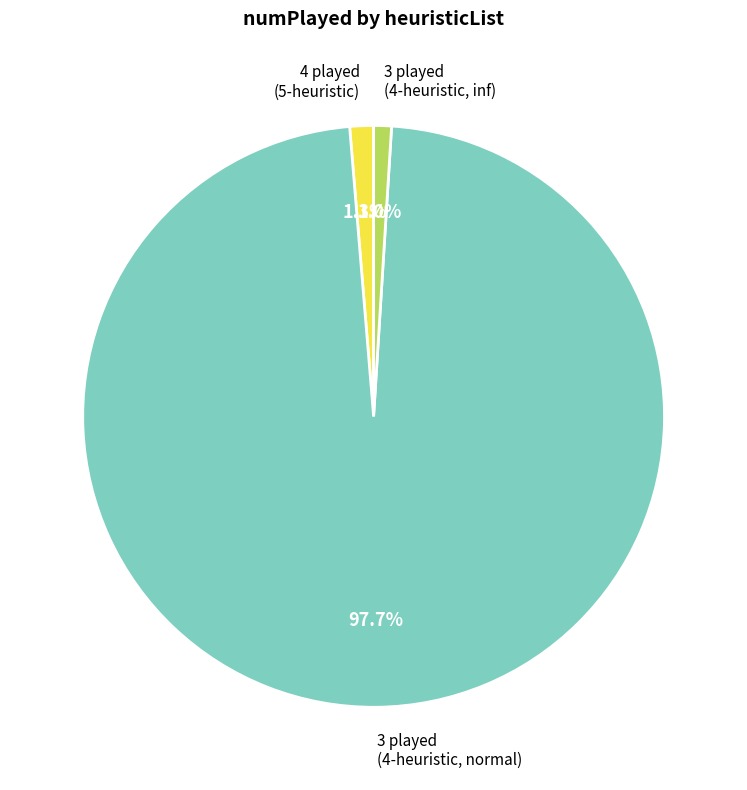

Between 3 played (4-heuristic, inf) and 3 played (4-heuristic, normal), which is larger?

3 played (4-heuristic, normal)